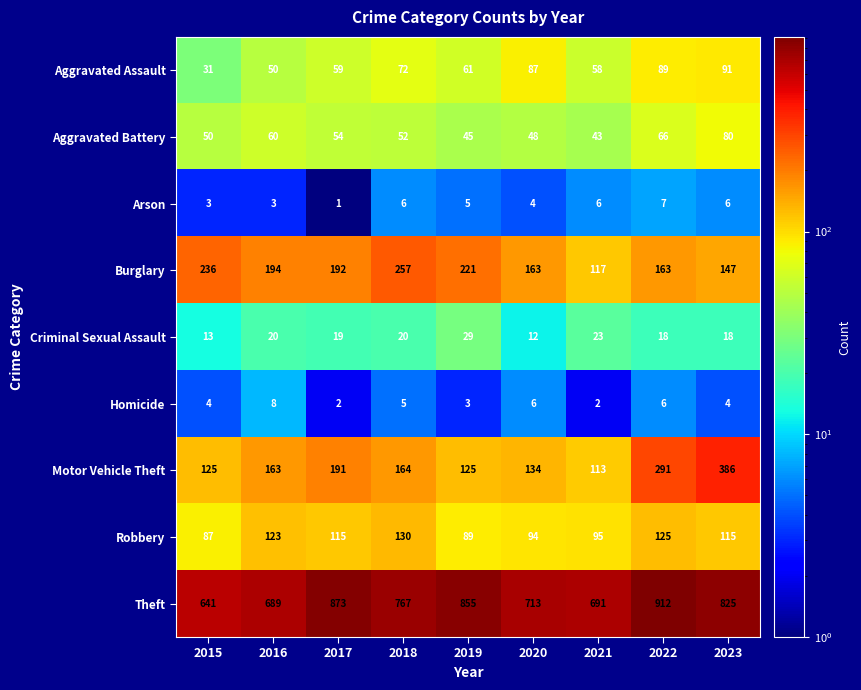

At which label is Burglary closest to 187?

2017